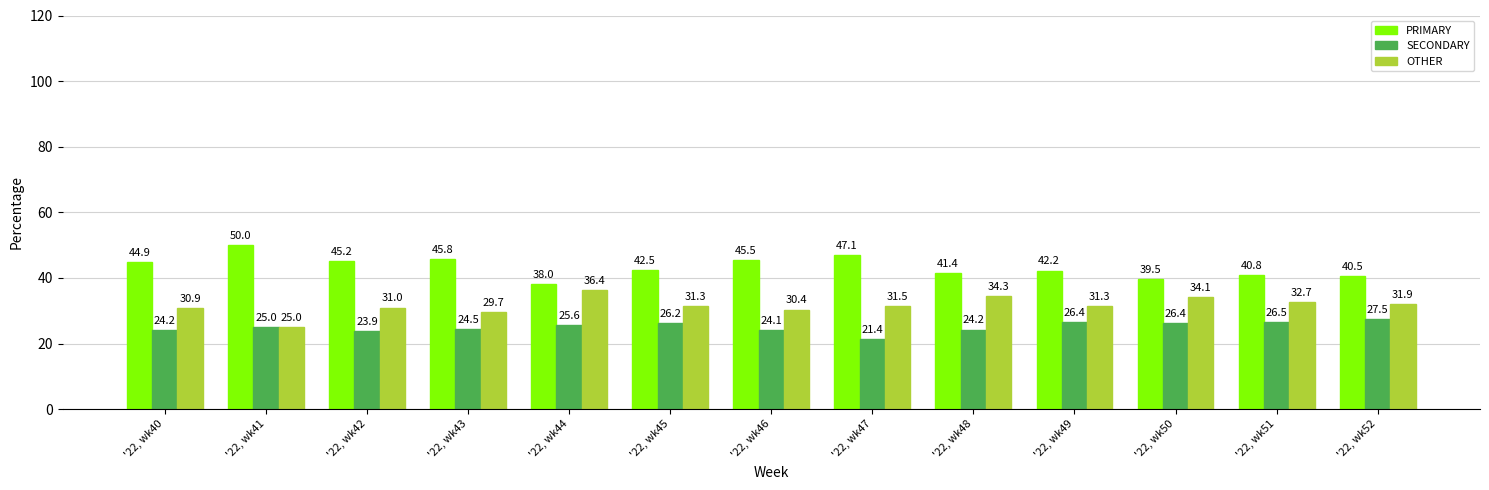

What is the approximate value of OTHER at '22, wk50?

34.1